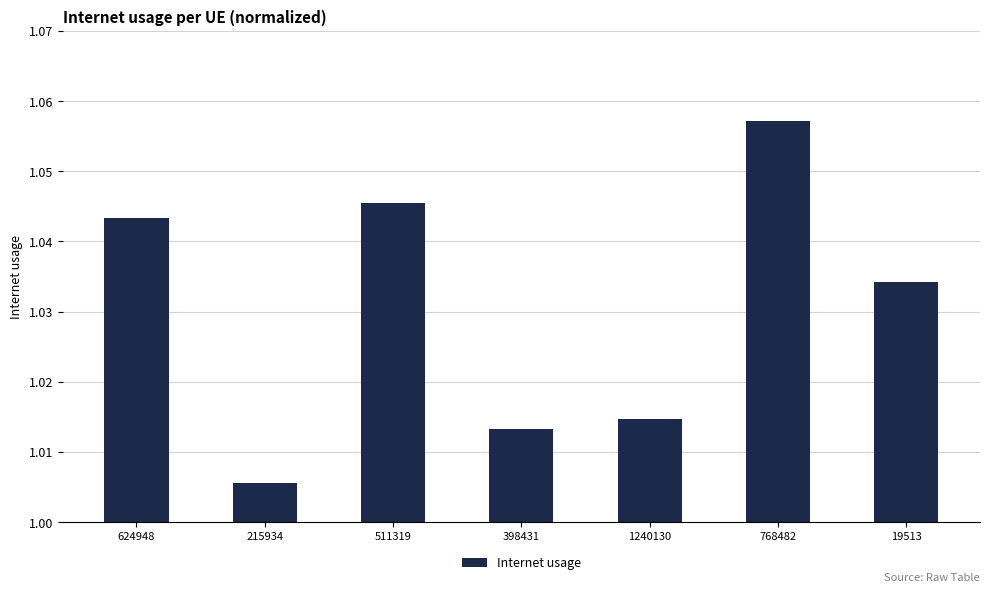

Does the chart contain any negative values?

No